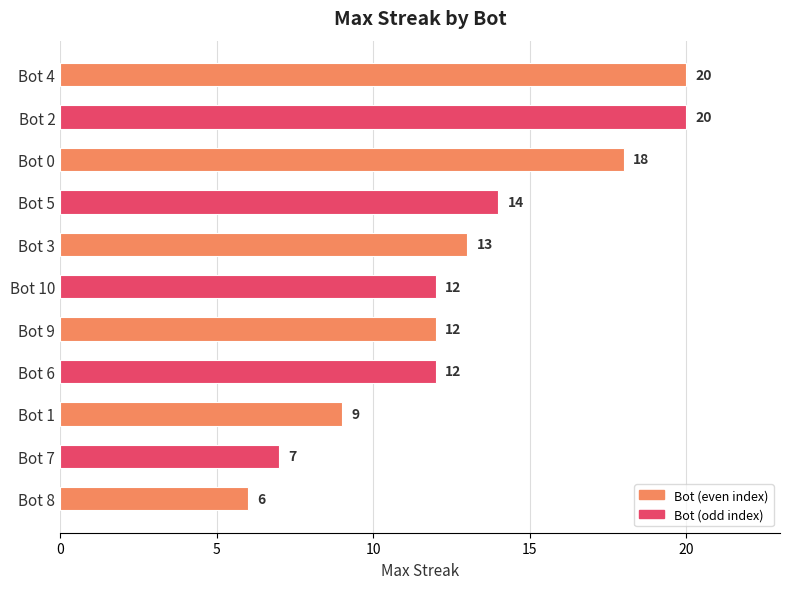

Where is the data nearest to the value 13?

Bot 3